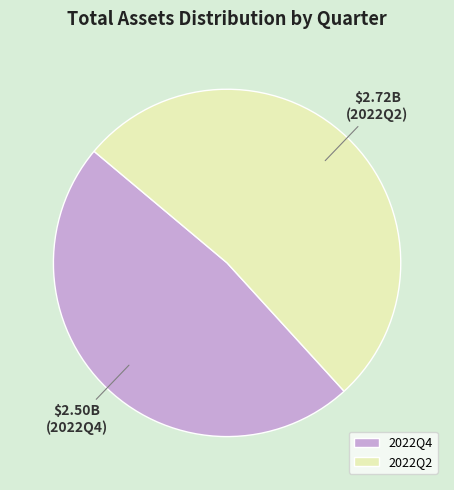

How many segments does this pie chart have?

2